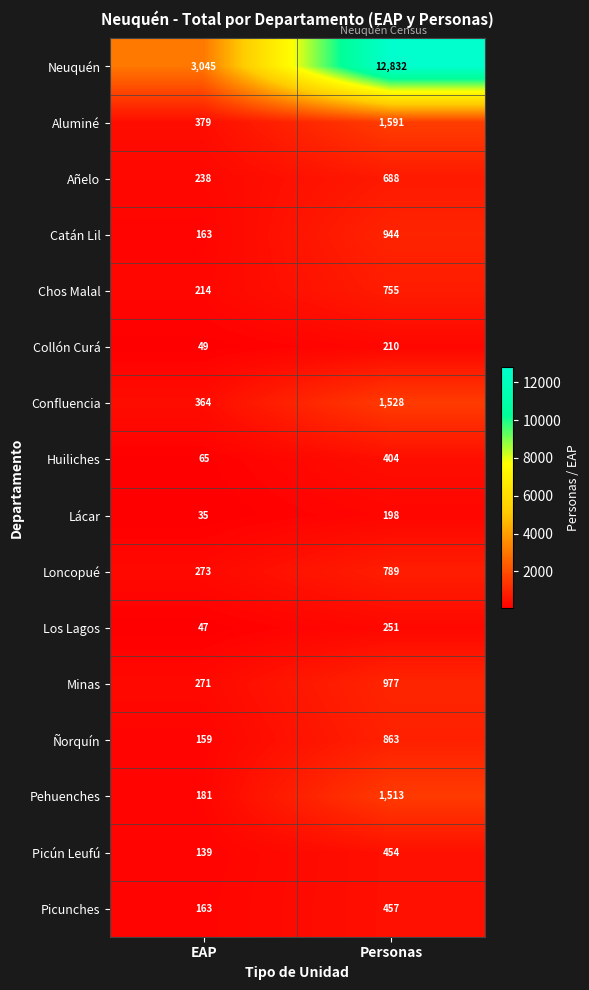

What is the difference between the maximum and minimum values in the Chos Malal series?

541